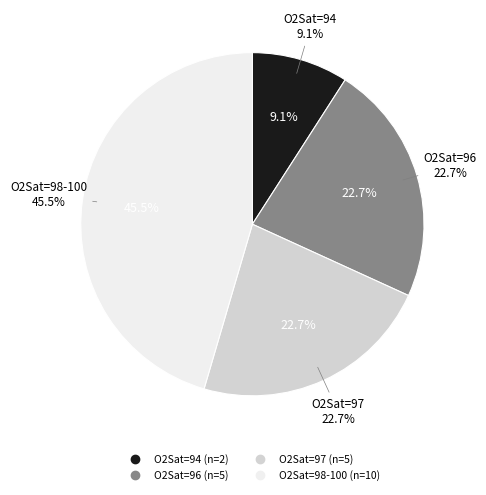

Which category has the smallest portion of the pie?

O2Sat=94